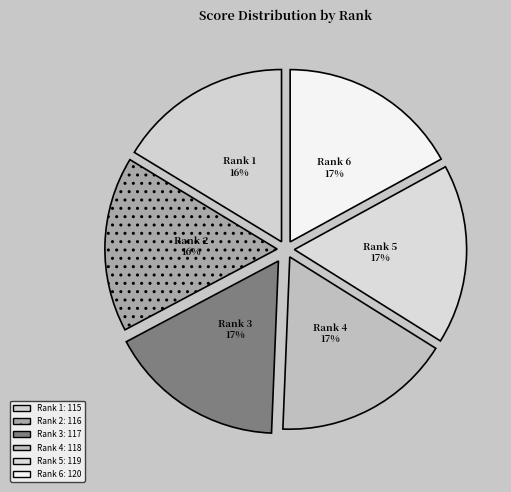

Is the sum of Rank 3 and Rank 6 greater than half?

No